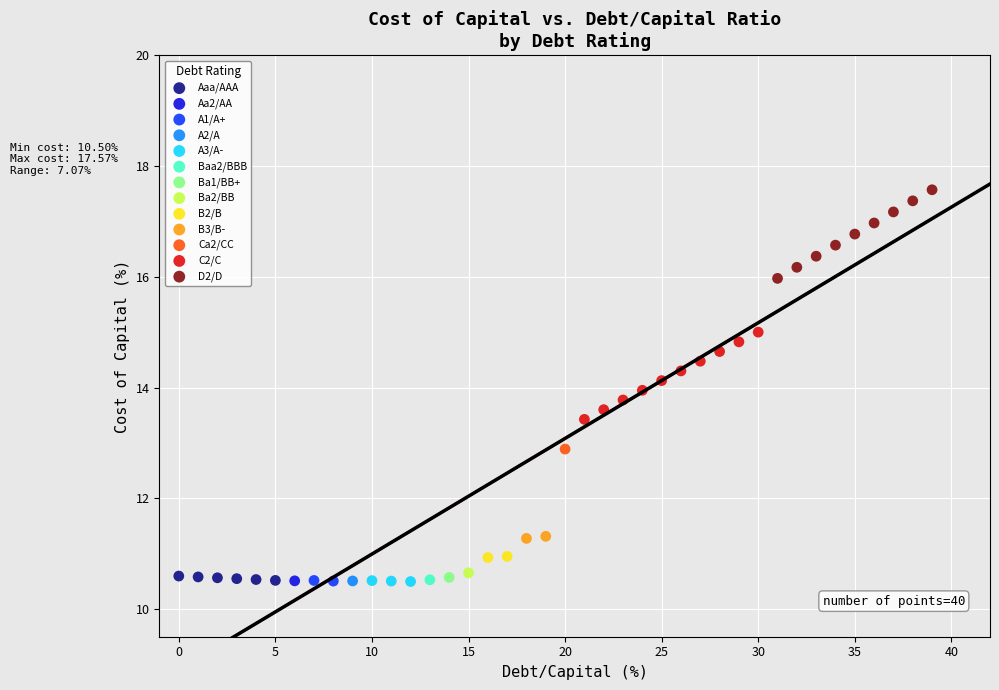

What are all the series names shown in the legend?

Aaa/AAA, Aa2/AA, A1/A+, A2/A, A3/A-, Baa2/BBB, Ba1/BB+, Ba2/BB, B2/B, B3/B-, Ca2/CC, C2/C, D2/D